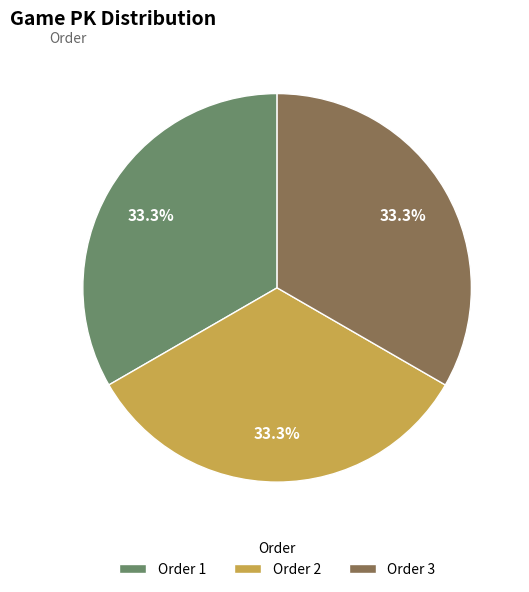

Approximately how many times larger is the value at Order 2 compared to Order 3?

1.0